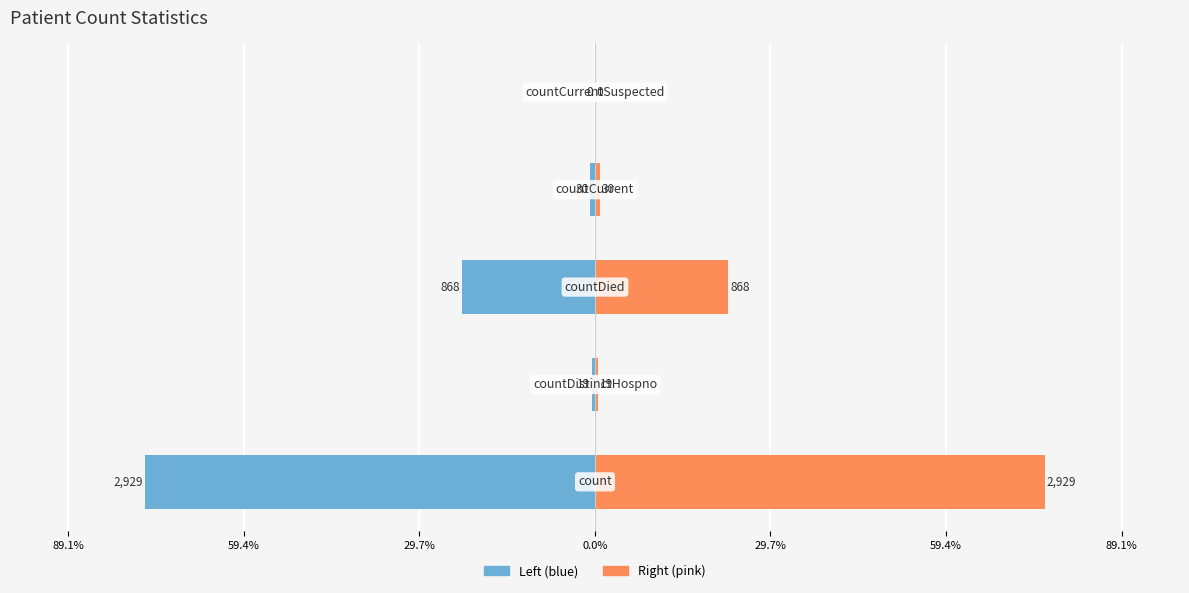

The Value (left) series shows -124.0 at 89.1%. True or false?

False